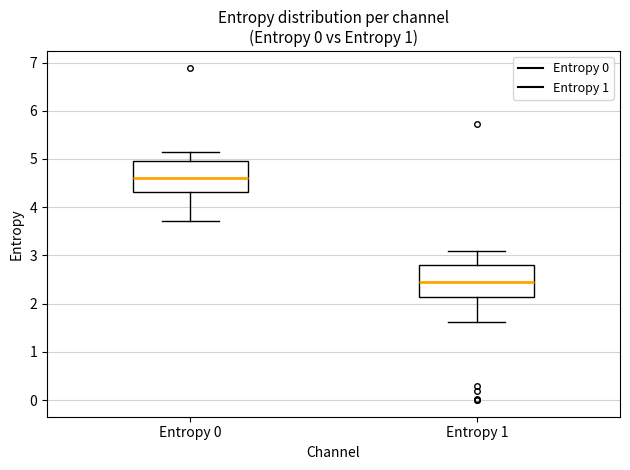

Where does the upper whisker of the box for Entropy 1 end on the y-axis? The values are not printed on the chart, so give them approximately, as read against the axis.

3.1